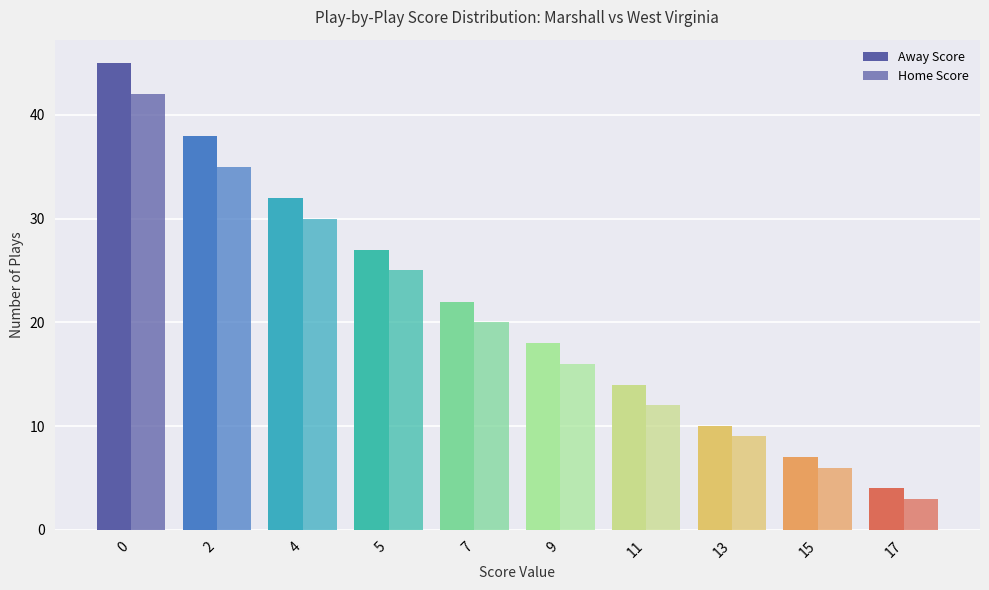

How many groups of bars are there?

10